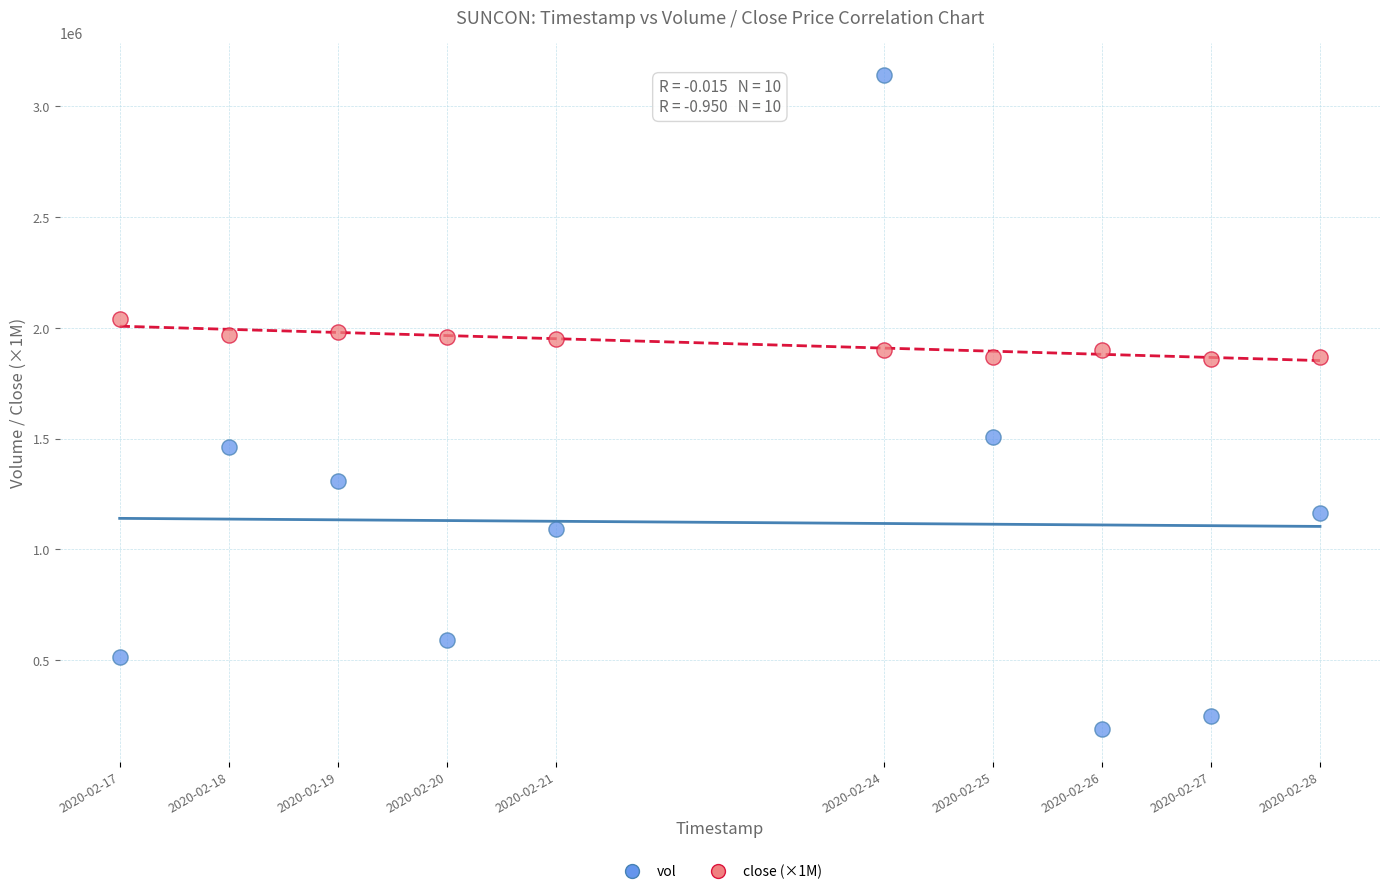

What are all the series names shown in the legend?

vol, close (×1M)